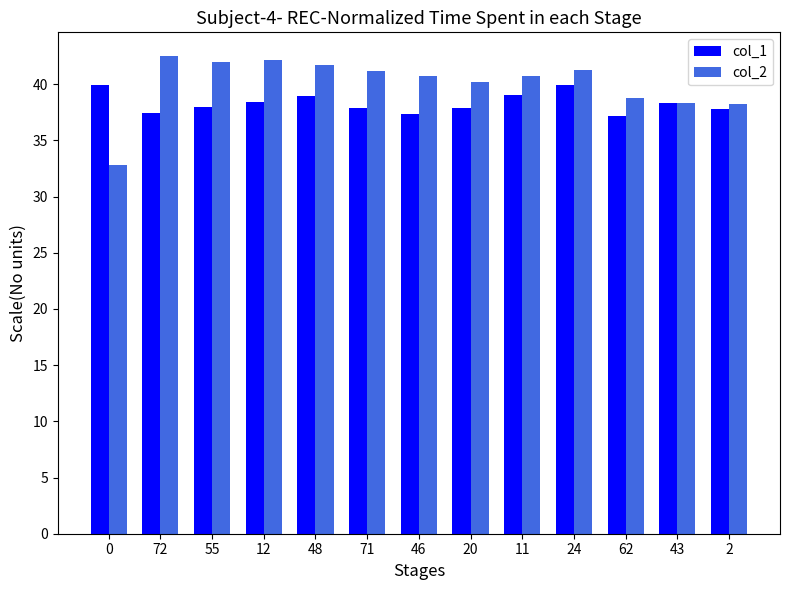

List the series in order of their overall mean, lowest first.

col_1, col_2